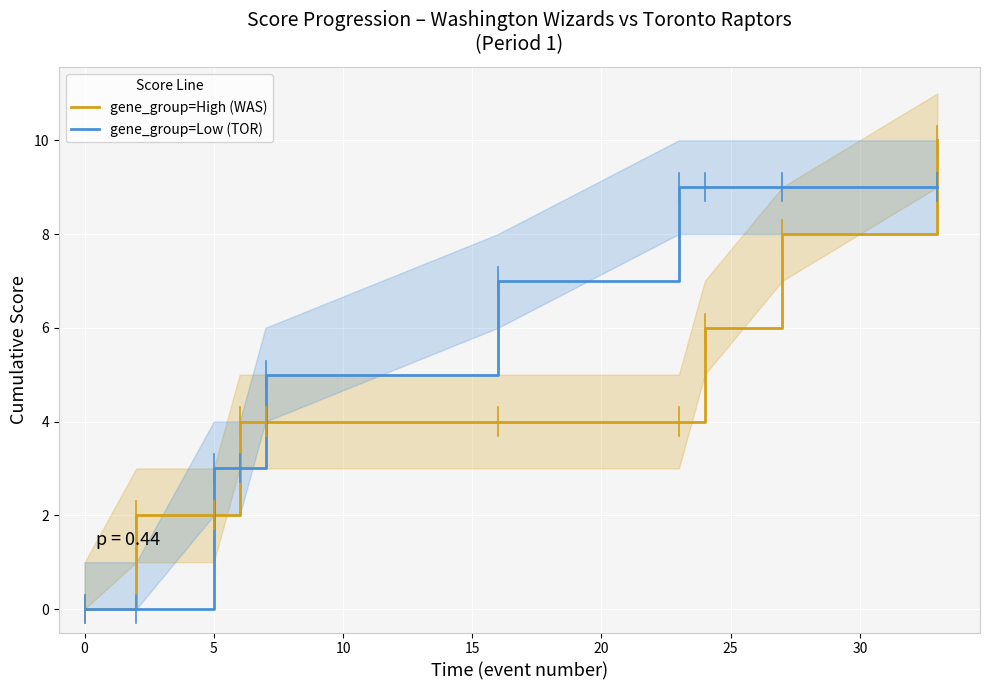

The gene_group=Low (TOR) series shows 3 at 0. True or false?

False